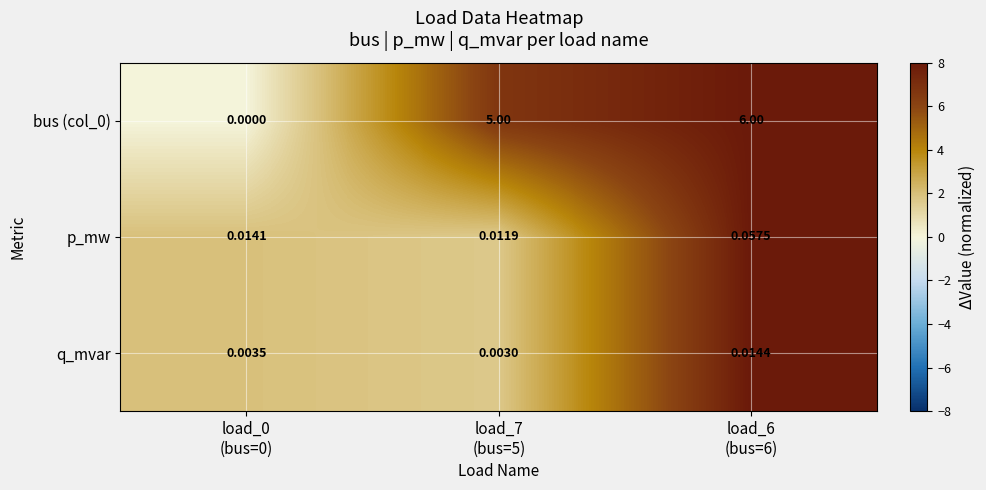

Reading left to right, what are all the values shown in this chart?

bus (col_0): load_0
(bus=0)=0.0	load_7
(bus=5)=5.0	load_6
(bus=6)=6.0
p_mw: load_0
(bus=0)=0.0	load_7
(bus=5)=0.0	load_6
(bus=6)=0.1
q_mvar: load_0
(bus=0)=0.0	load_7
(bus=5)=0.0	load_6
(bus=6)=0.0